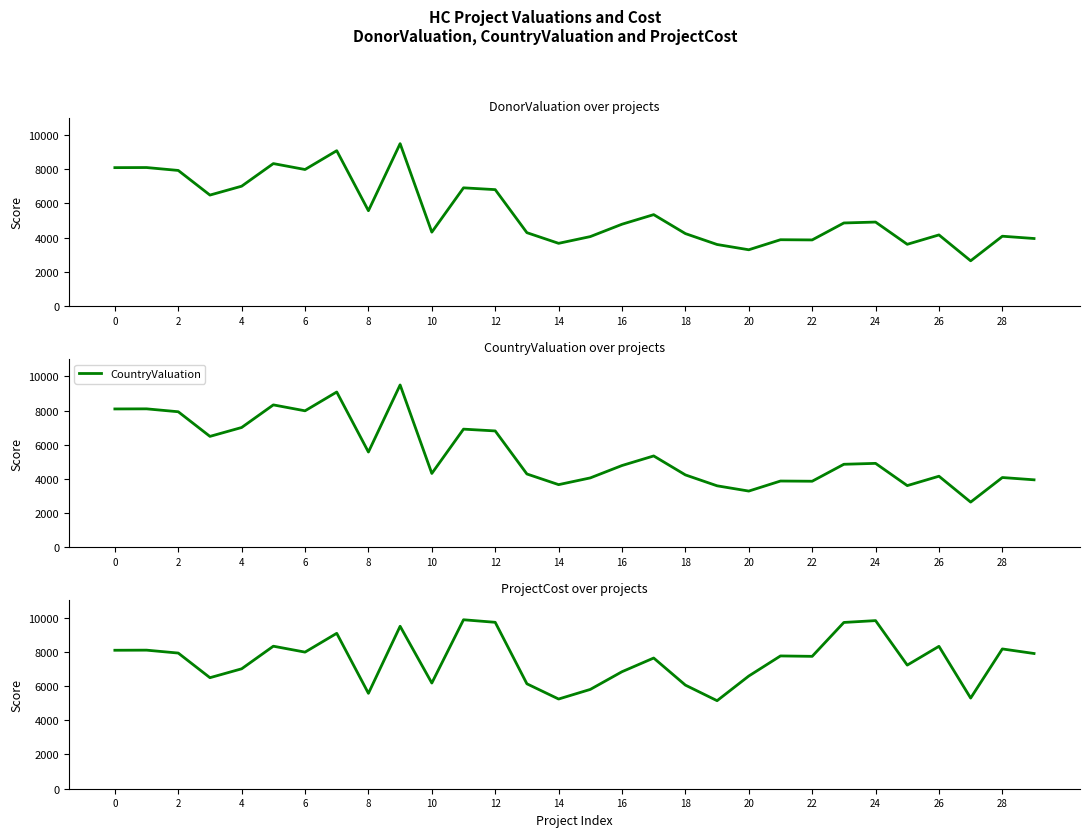

True or false: ProjectCost and CountryValuation intersect in this chart.

False